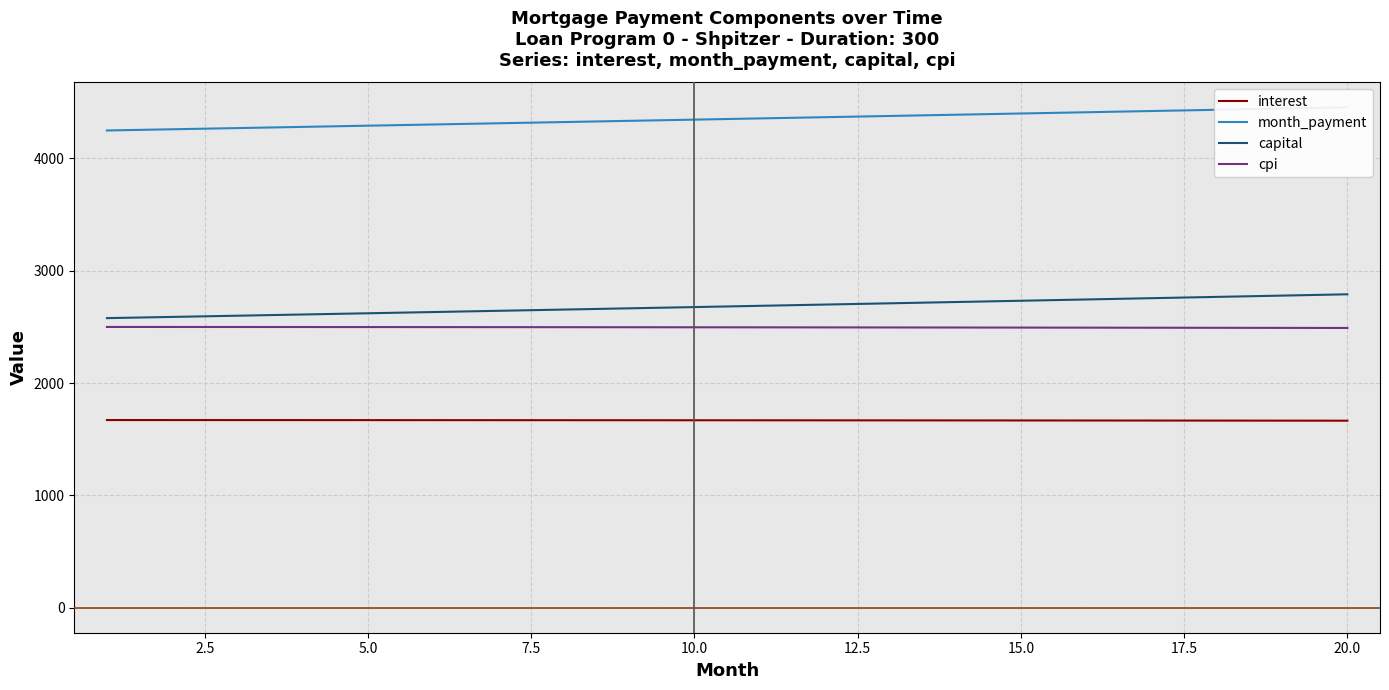

True or false: interest and capital intersect in this chart.

False